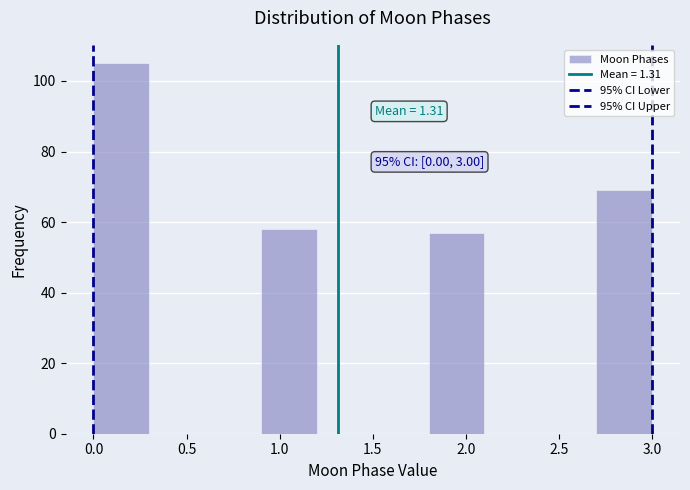

Over which range of the x-axis is the bar tallest?

0.0 to 0.3